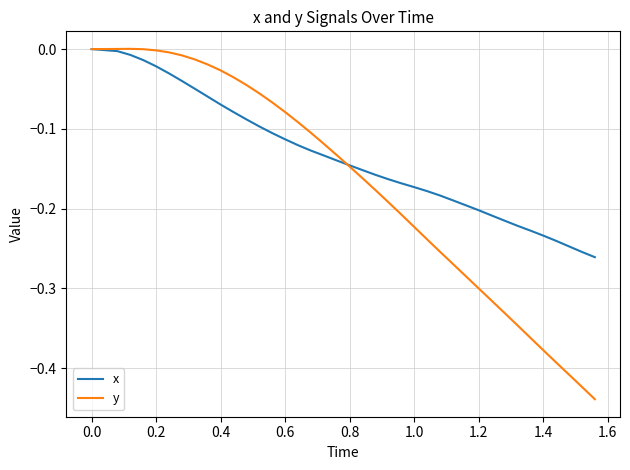

Rank the series by their average value, from highest to lowest.

x, y